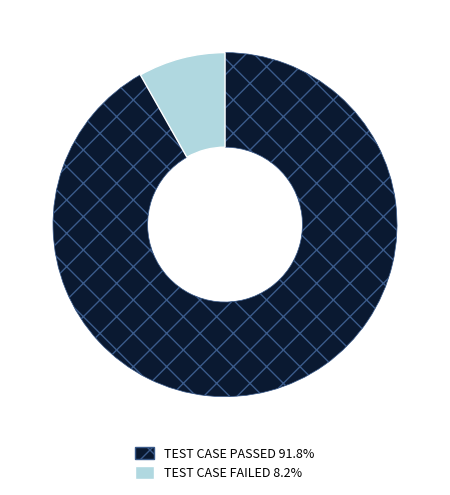

How many segments does this pie chart have?

2